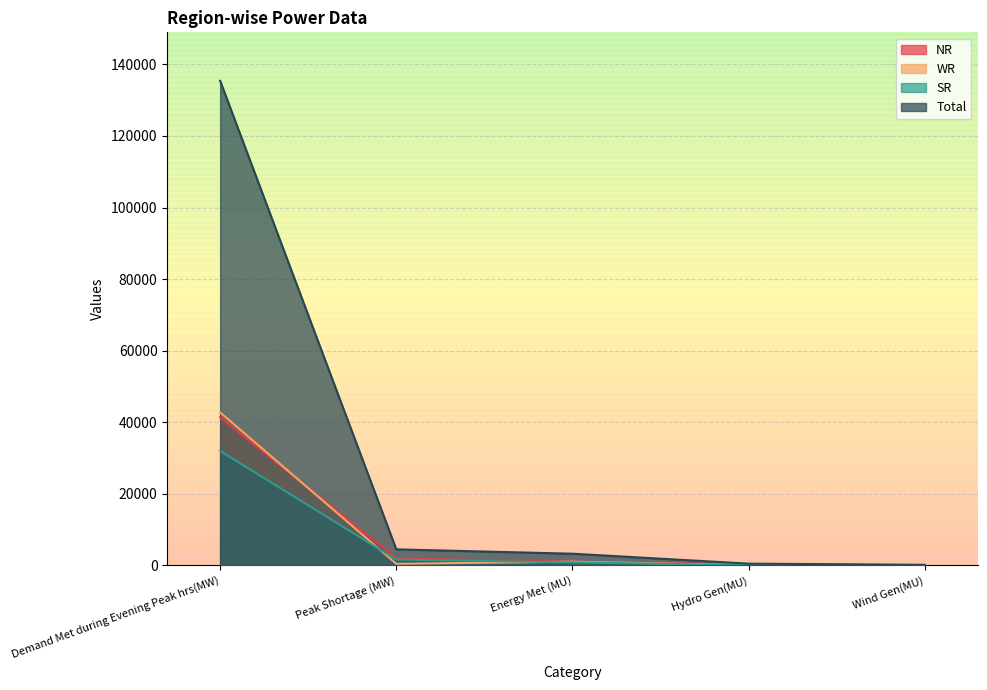

Rank the series at Energy Met (MU) from lowest to highest value.

SR, NR, WR, Total